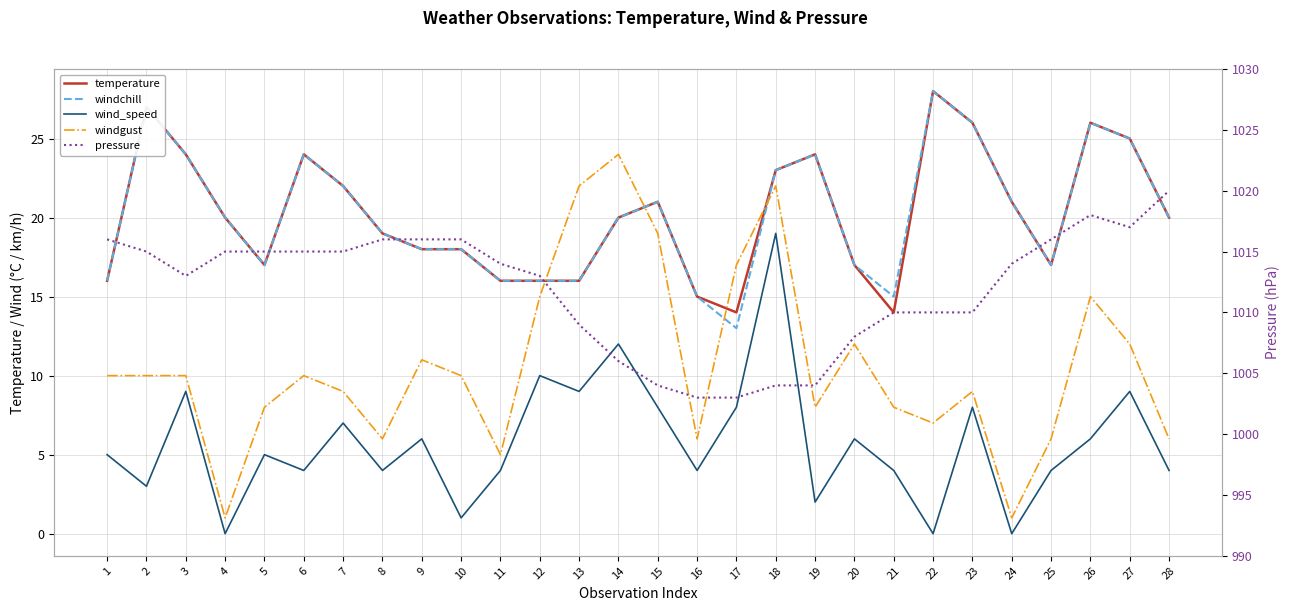

What is the difference between the second highest and second lowest values in the windgust series?

21